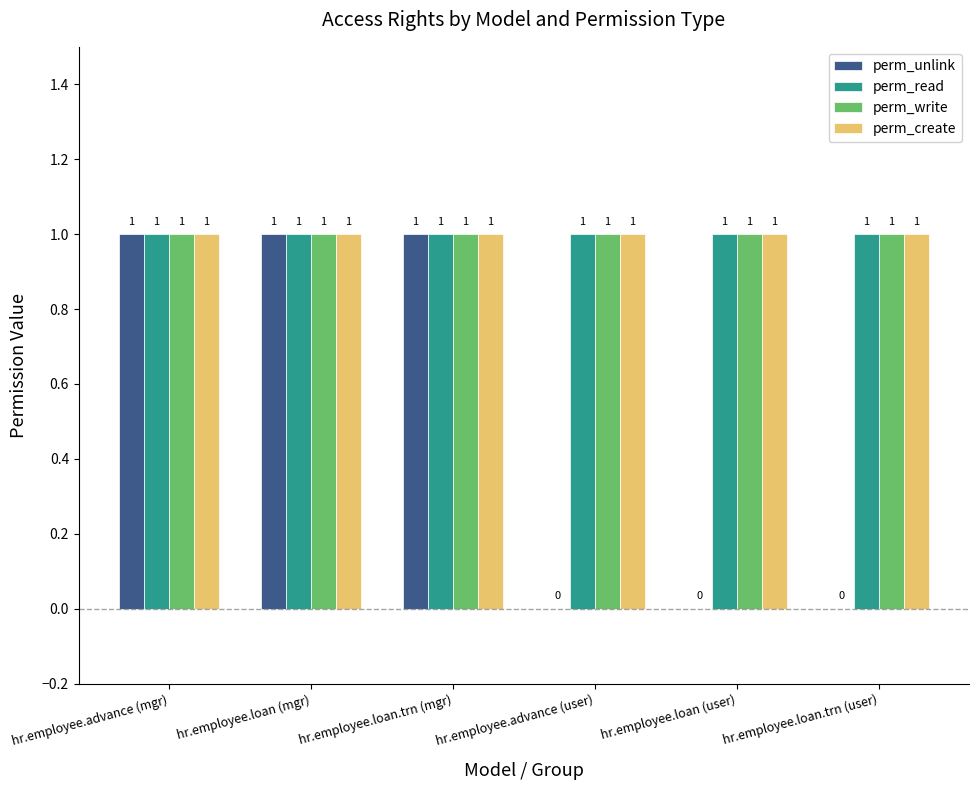

Reading left to right, transcribe all the data shown in this chart.

perm_unlink: hr.employee.advance (mgr)=1	hr.employee.loan (mgr)=1	hr.employee.loan.trn (mgr)=1	hr.employee.advance (user)=0	hr.employee.loan (user)=0	hr.employee.loan.trn (user)=0
perm_read: hr.employee.advance (mgr)=1	hr.employee.loan (mgr)=1	hr.employee.loan.trn (mgr)=1	hr.employee.advance (user)=1	hr.employee.loan (user)=1	hr.employee.loan.trn (user)=1
perm_write: hr.employee.advance (mgr)=1	hr.employee.loan (mgr)=1	hr.employee.loan.trn (mgr)=1	hr.employee.advance (user)=1	hr.employee.loan (user)=1	hr.employee.loan.trn (user)=1
perm_create: hr.employee.advance (mgr)=1	hr.employee.loan (mgr)=1	hr.employee.loan.trn (mgr)=1	hr.employee.advance (user)=1	hr.employee.loan (user)=1	hr.employee.loan.trn (user)=1